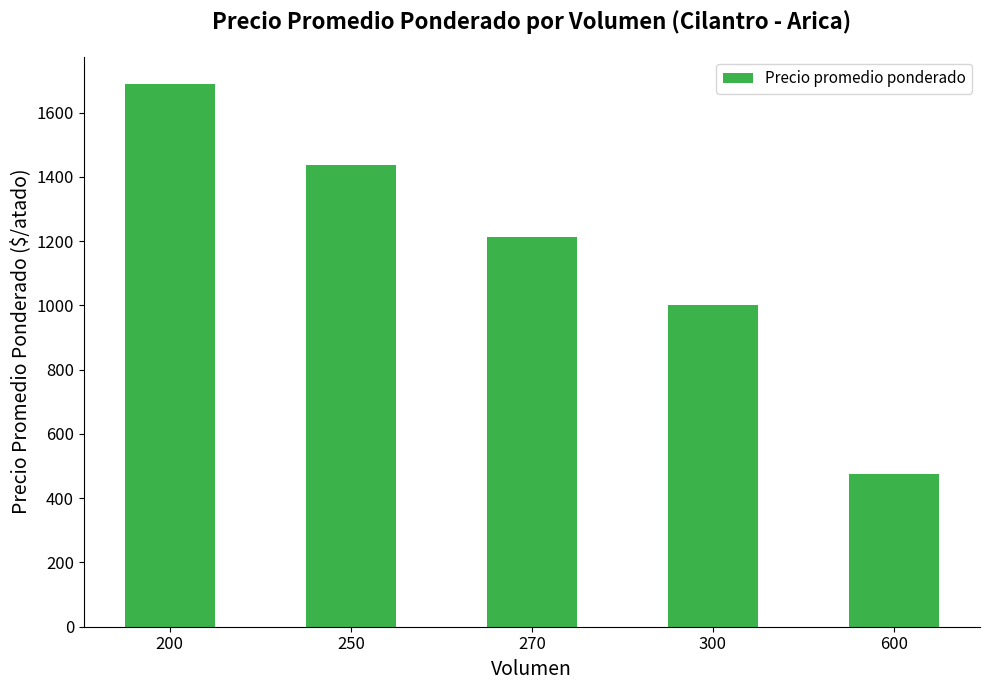

What value does the data have at 270?

1212.5